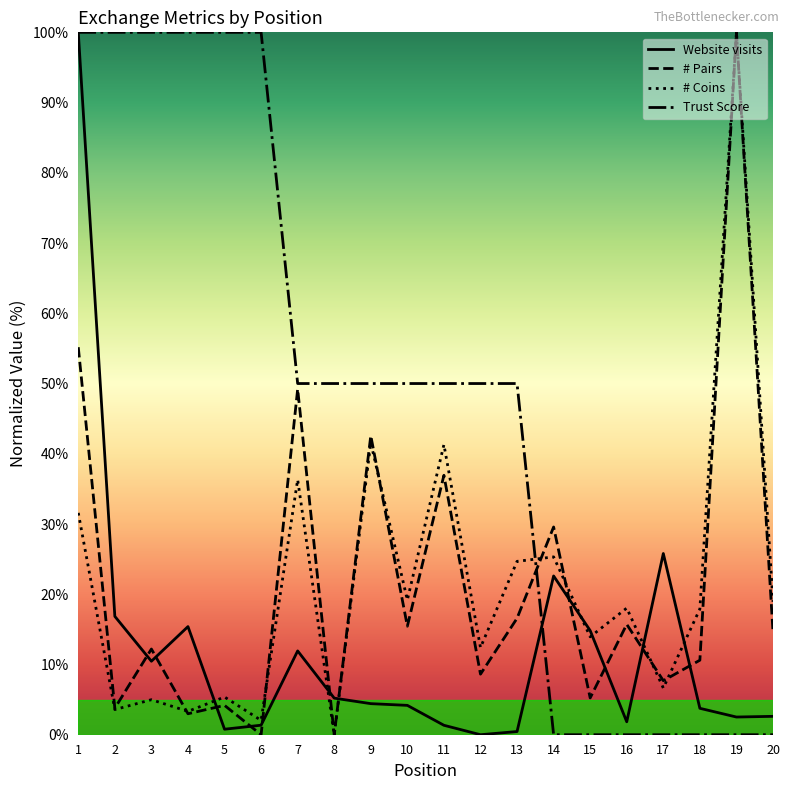

Where is Website visits nearest to the value 50?

17